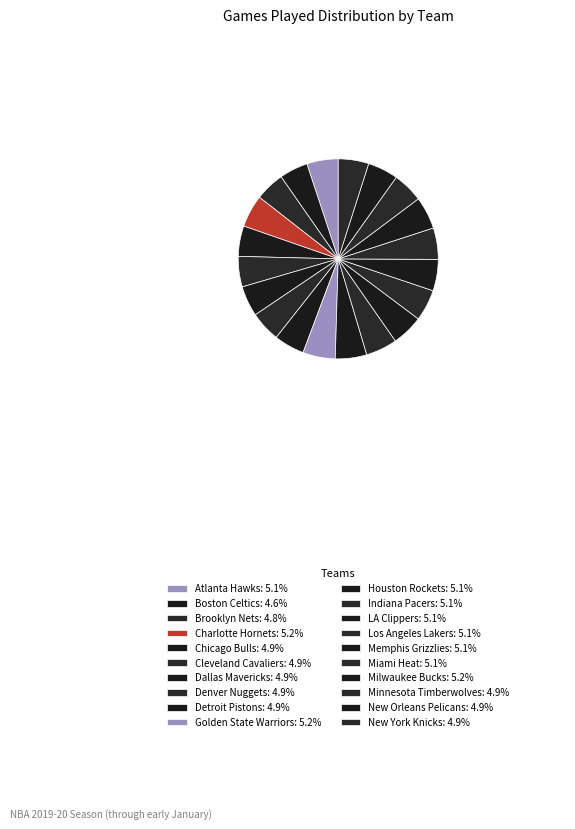

What is the smallest slice in the pie chart?

Boston Celtics